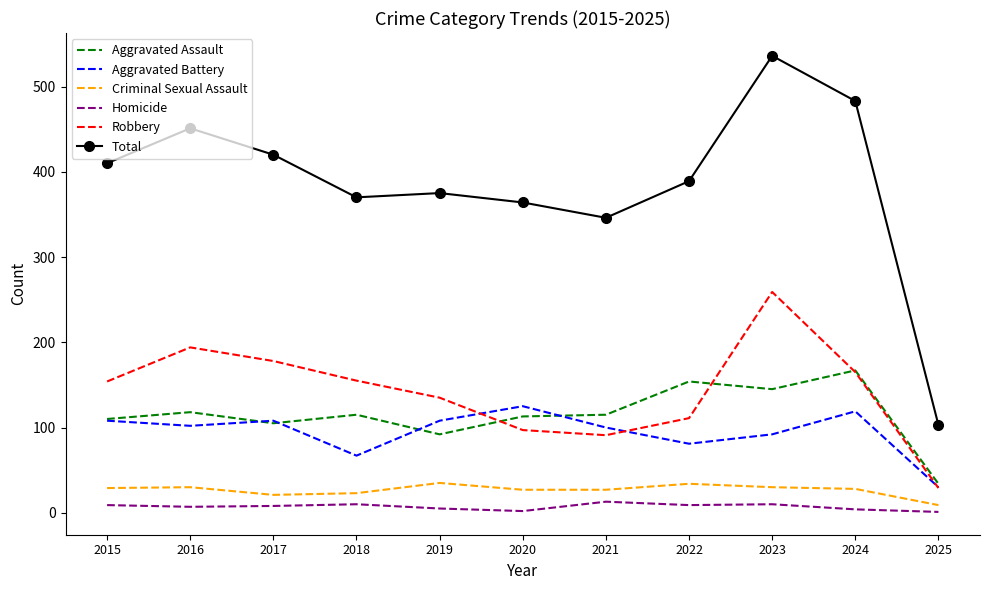

True or false: Aggravated Battery and Criminal Sexual Assault cross at least once.

False